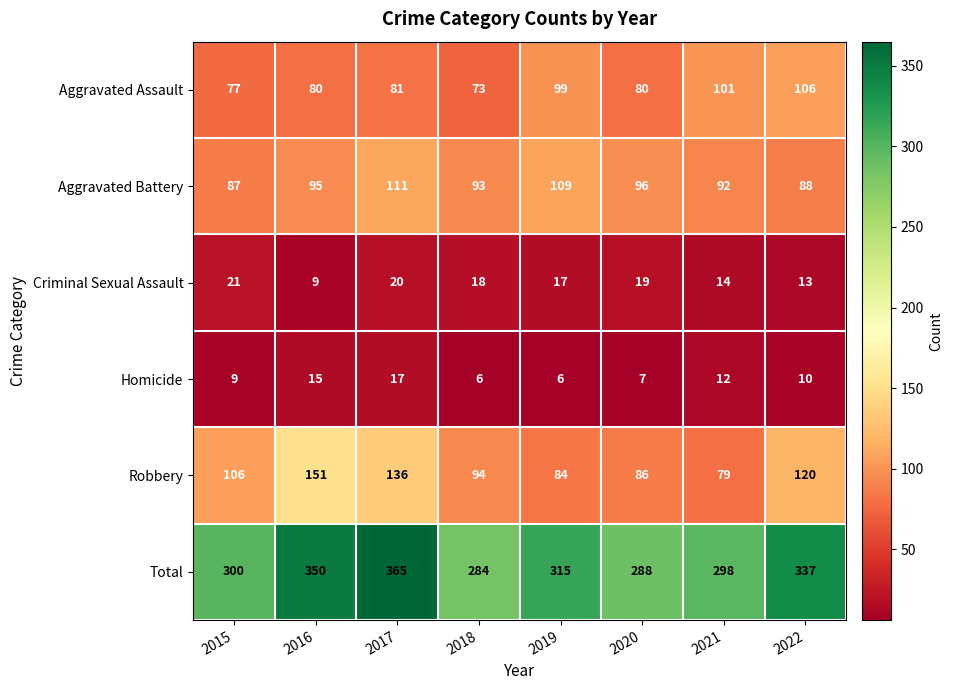

What is the smallest value displayed?

6